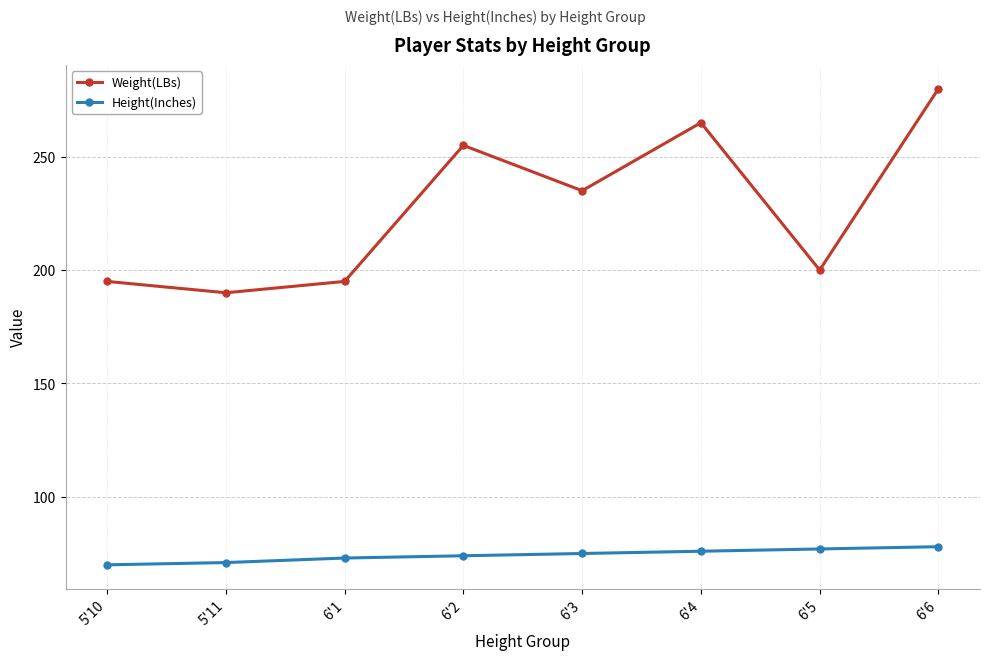

What is the difference between the highest and lowest values at 6'3?

160